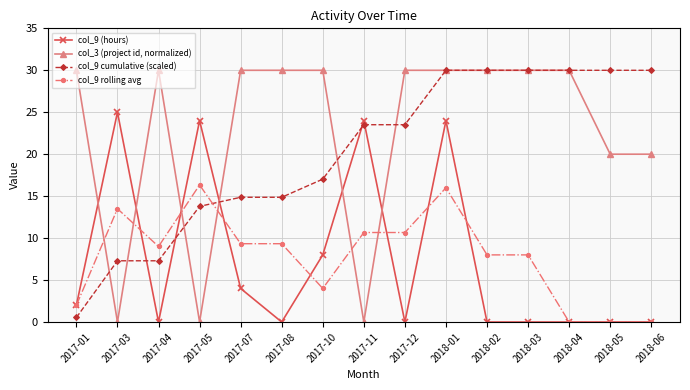

Rank the series at 2017-08 from lowest to highest value.

col_9 (hours), col_9 rolling avg, col_9 cumulative (scaled), col_3 (project id, normalized)